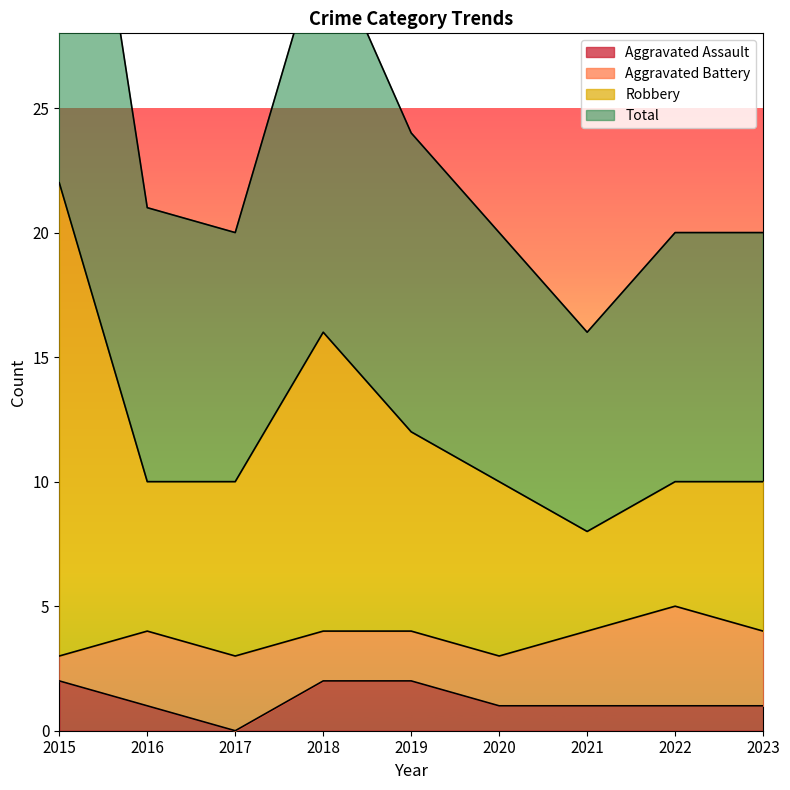

What is the value of the Aggravated Assault point at the 4th from the left?

2